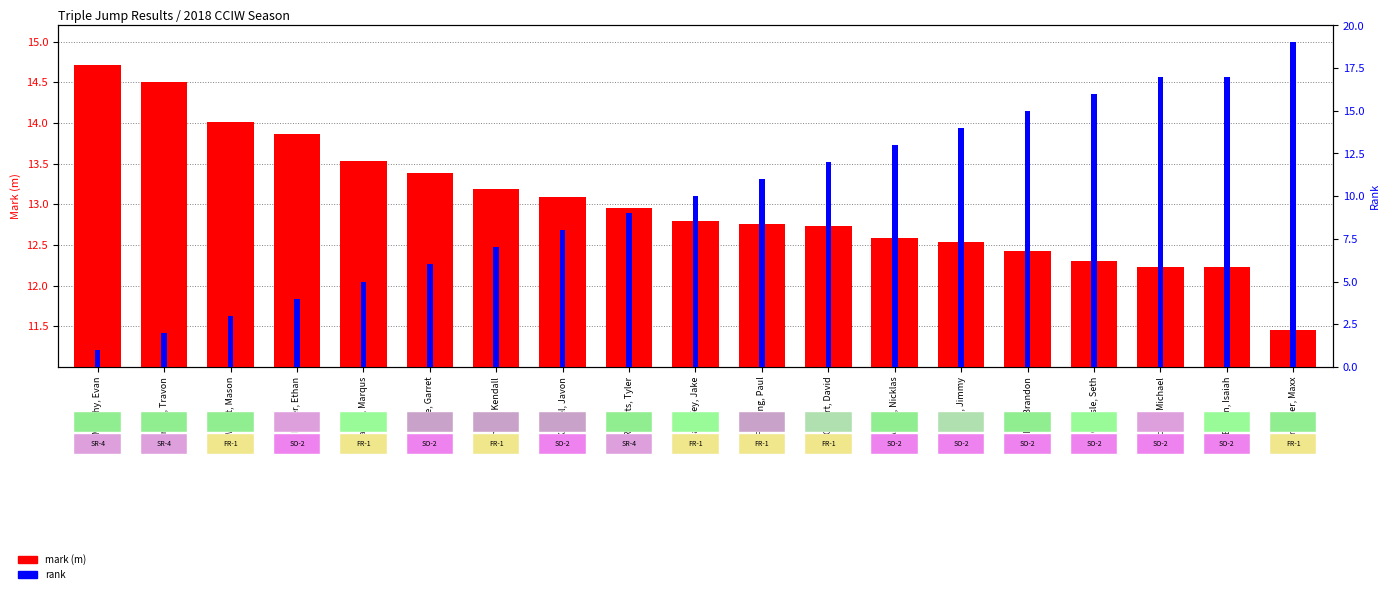

What is the difference between the maximum and second lowest values in the mark (m) series?

2.5